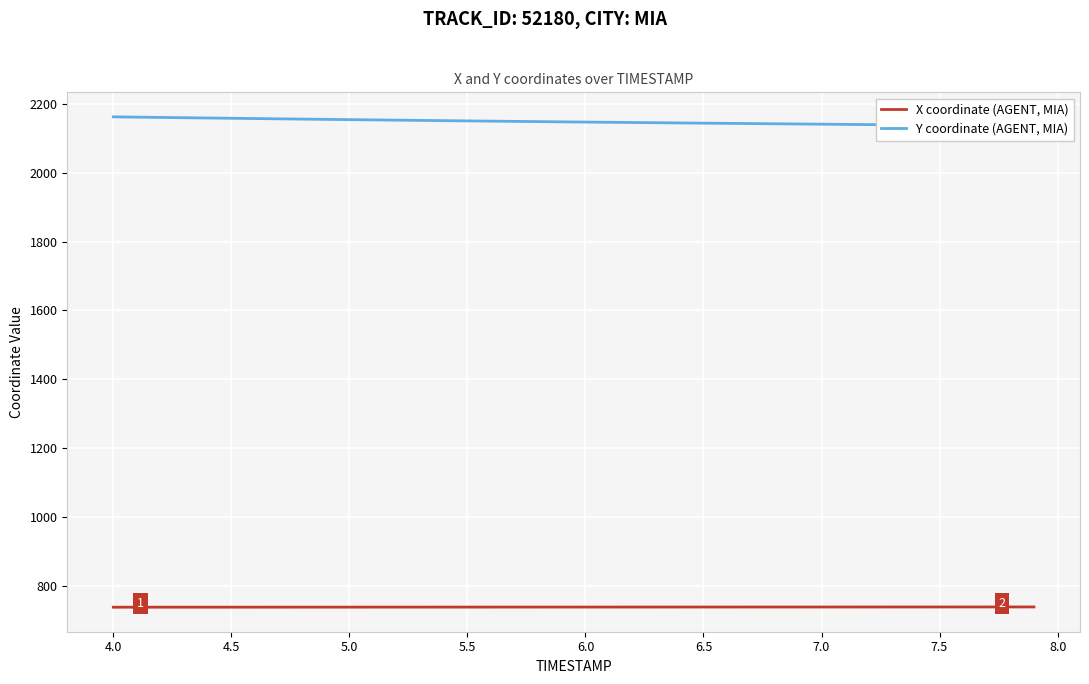

True or false: Y coordinate (AGENT, MIA) and X coordinate (AGENT, MIA) cross at least once.

False